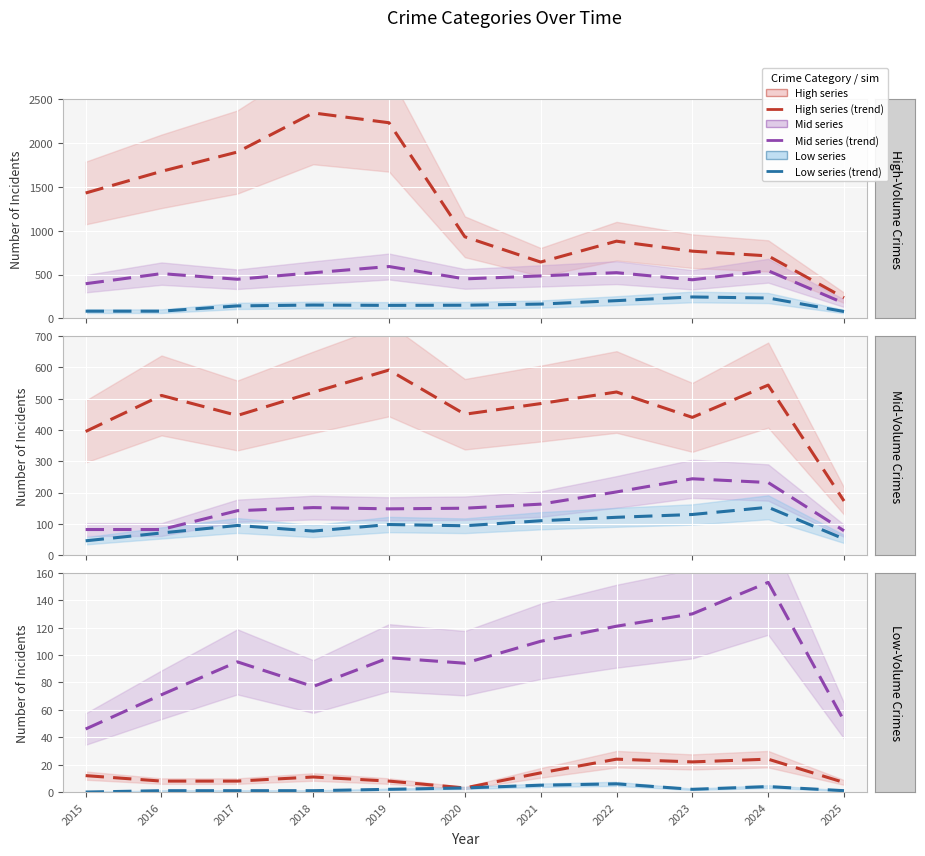

How many data points does each series have?

11